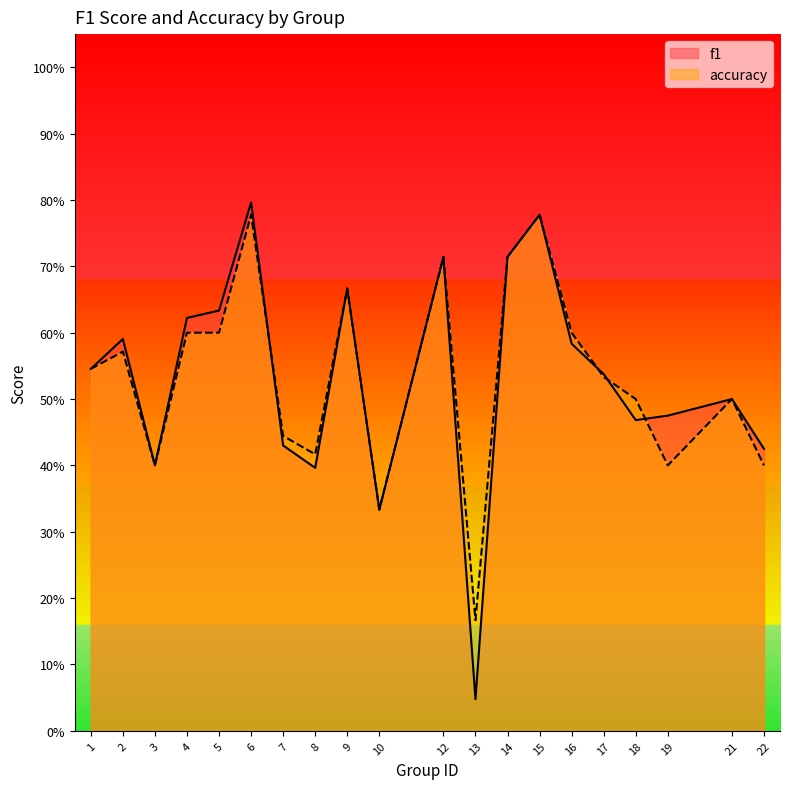

What is the difference between the second highest and minimum values in the accuracy series?

0.6